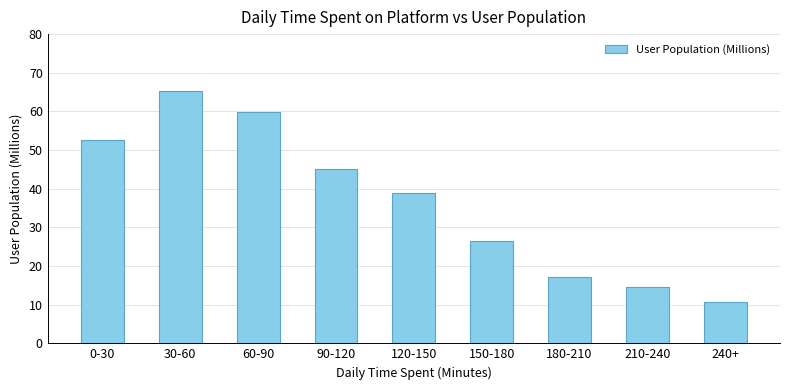

True or false: the data shows 10.6 at 240+.

True